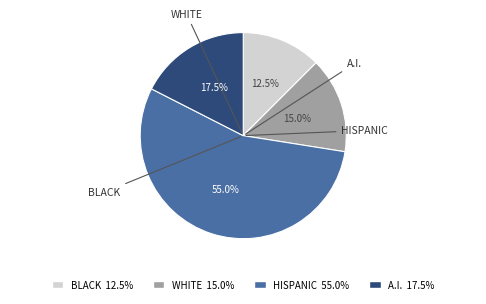

Count the number of slices in the pie.

4